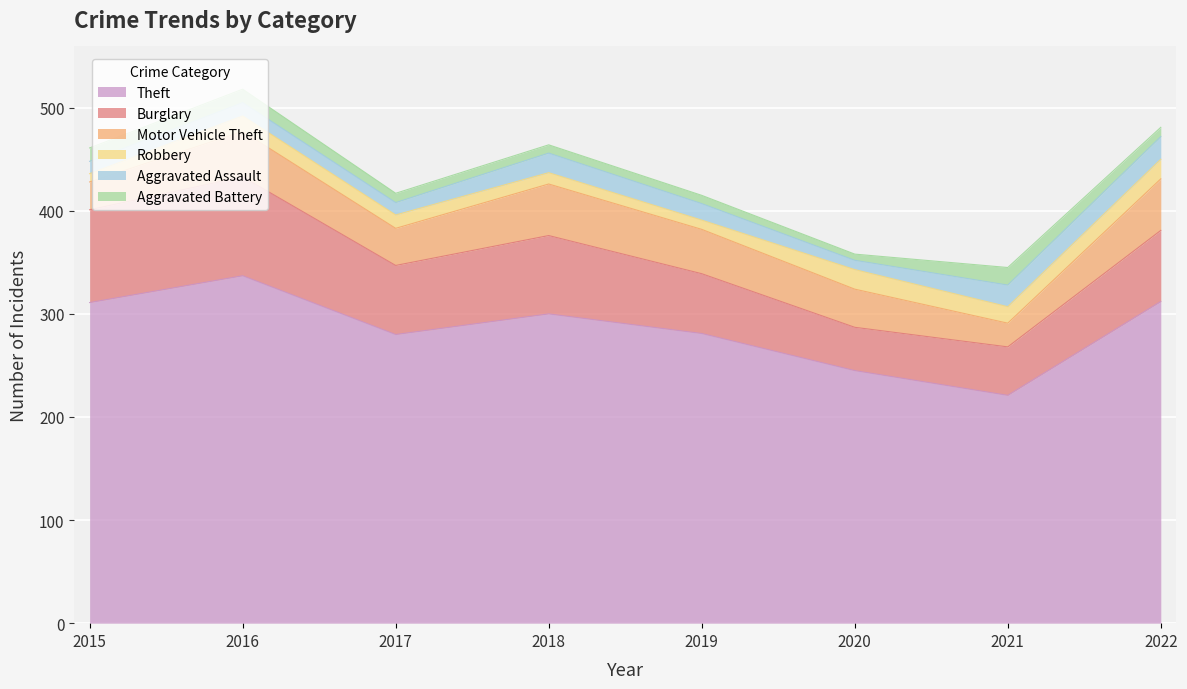

True or false: Theft and Aggravated Assault cross at least once.

False